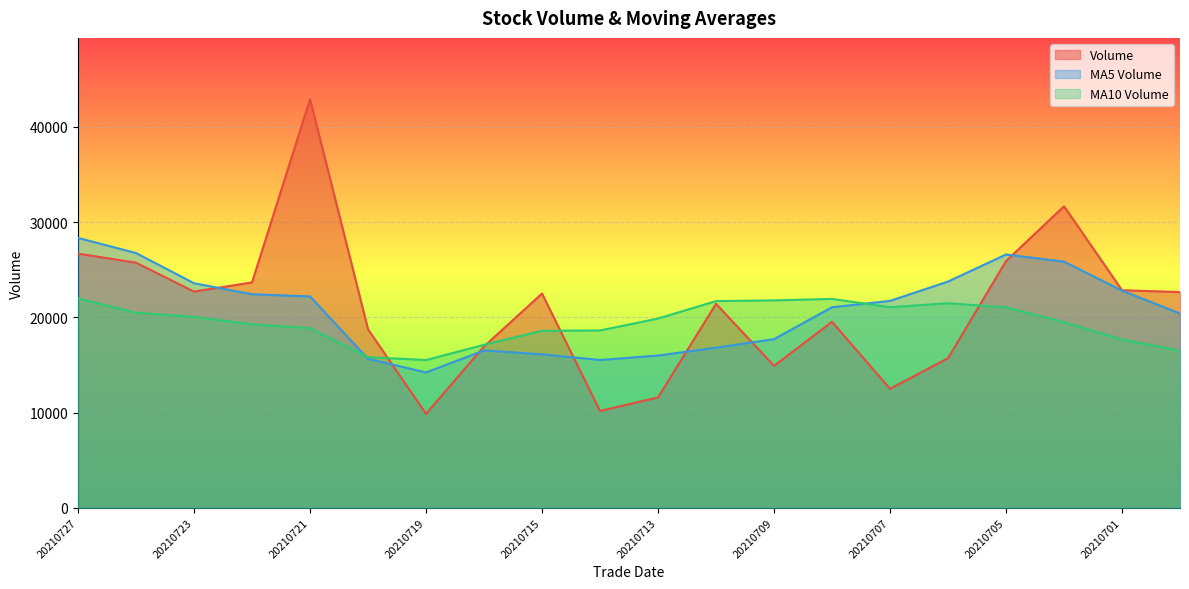

How many values in the ma_v_5 series exceed 21717?

10